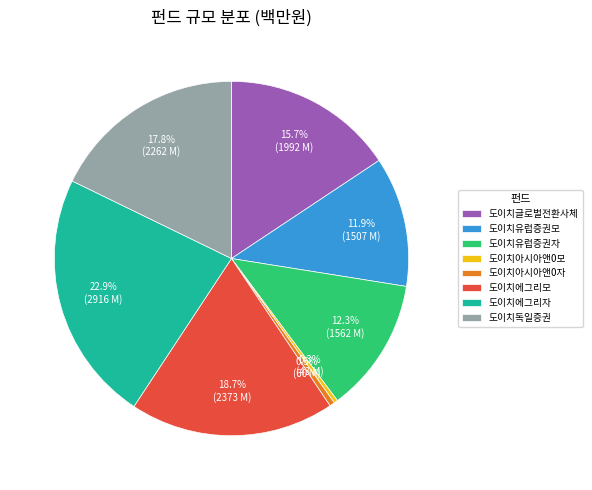

Approximately how many times larger is the value at 도이치에그리자 compared to 도이치유럽증권자?

1.9